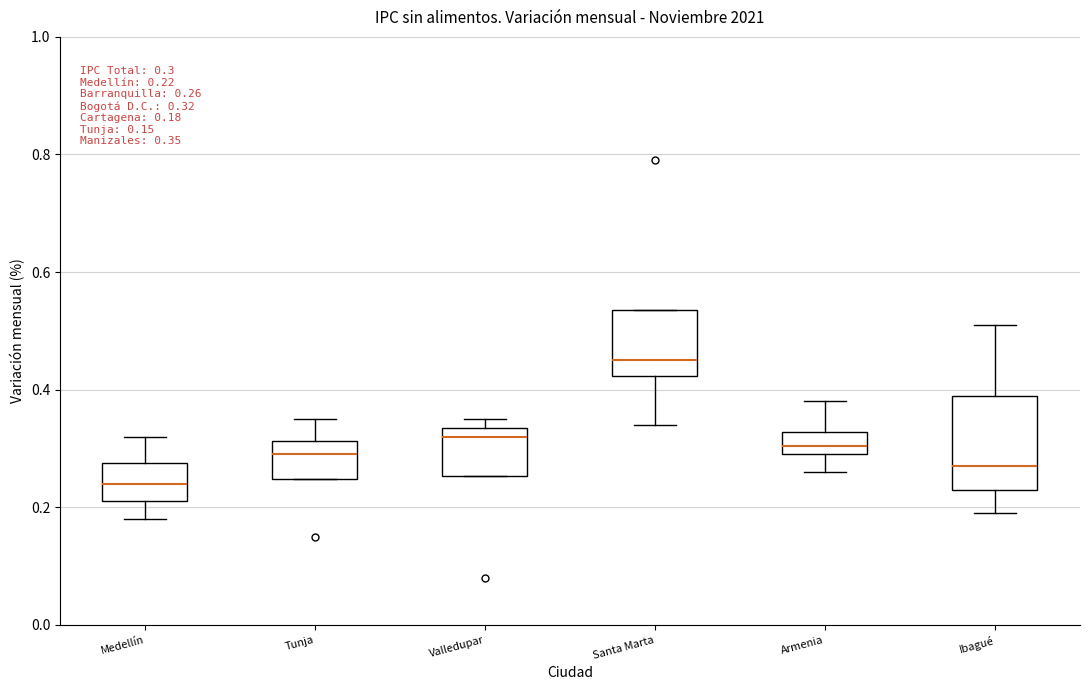

Which box is the tallest, from its lower edge to its upper edge?

Ibagué